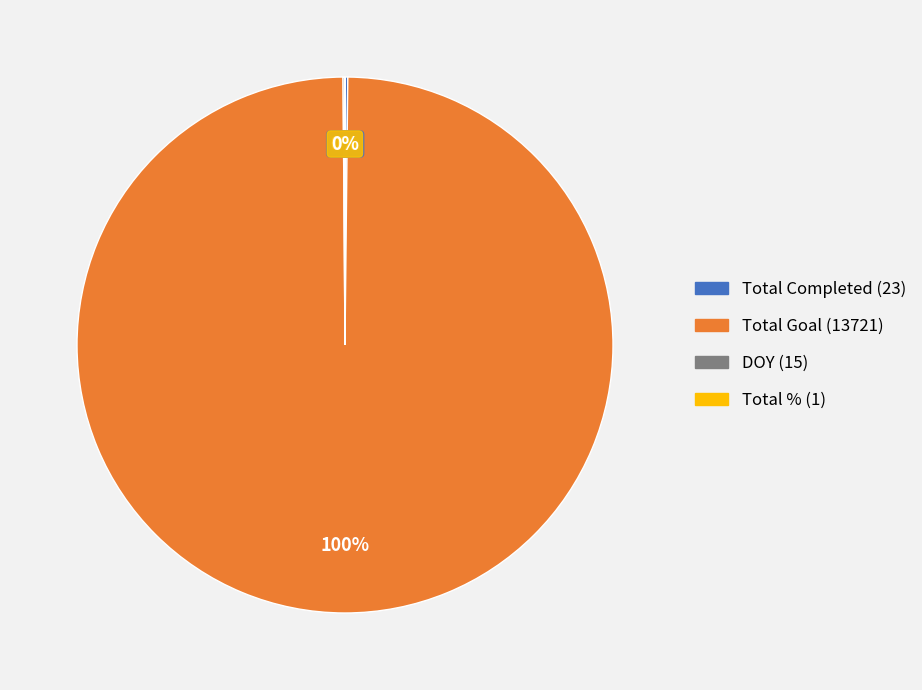

Which slice is the largest?

Total Goal